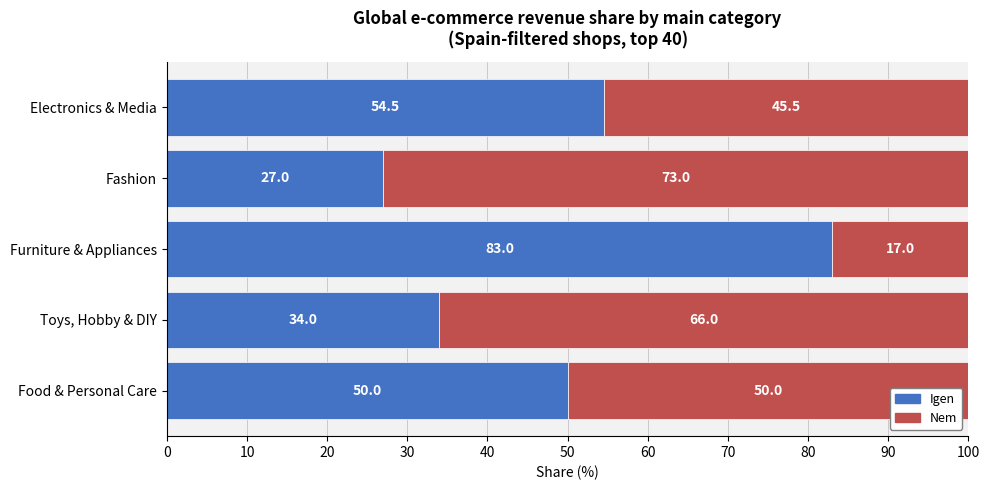

How many data points in Igen are less than 50?

2